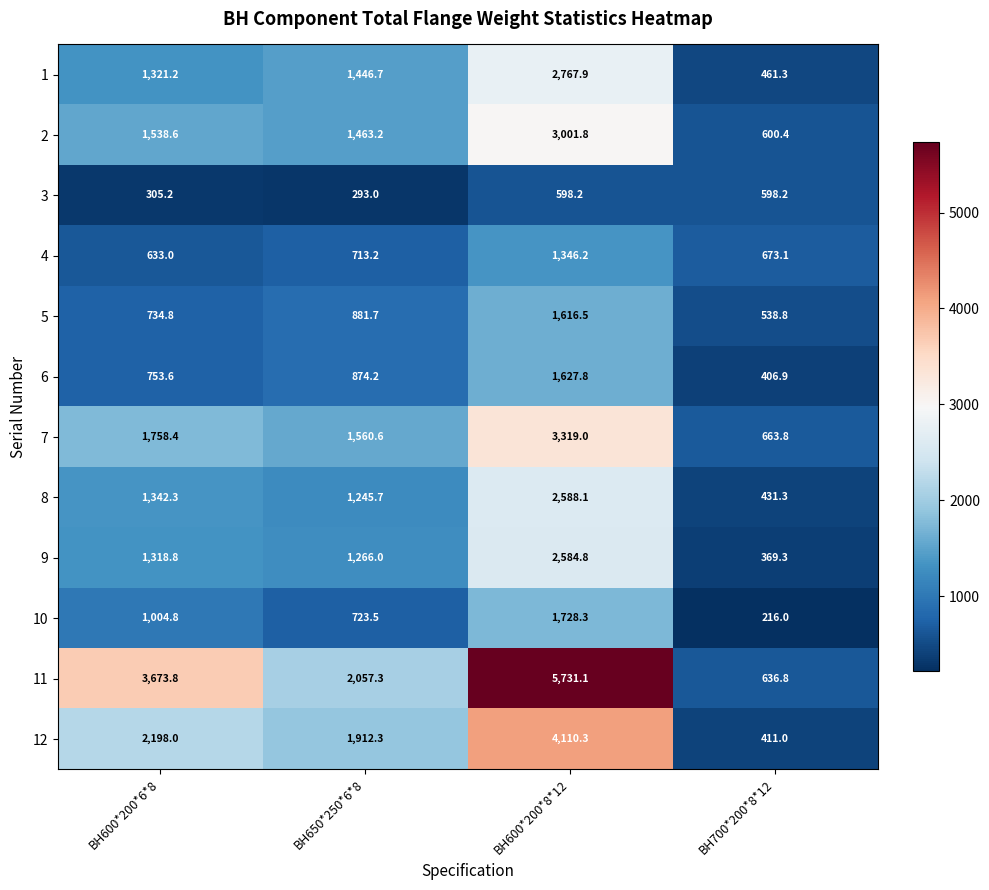

Count the number of data series in this chart.

12